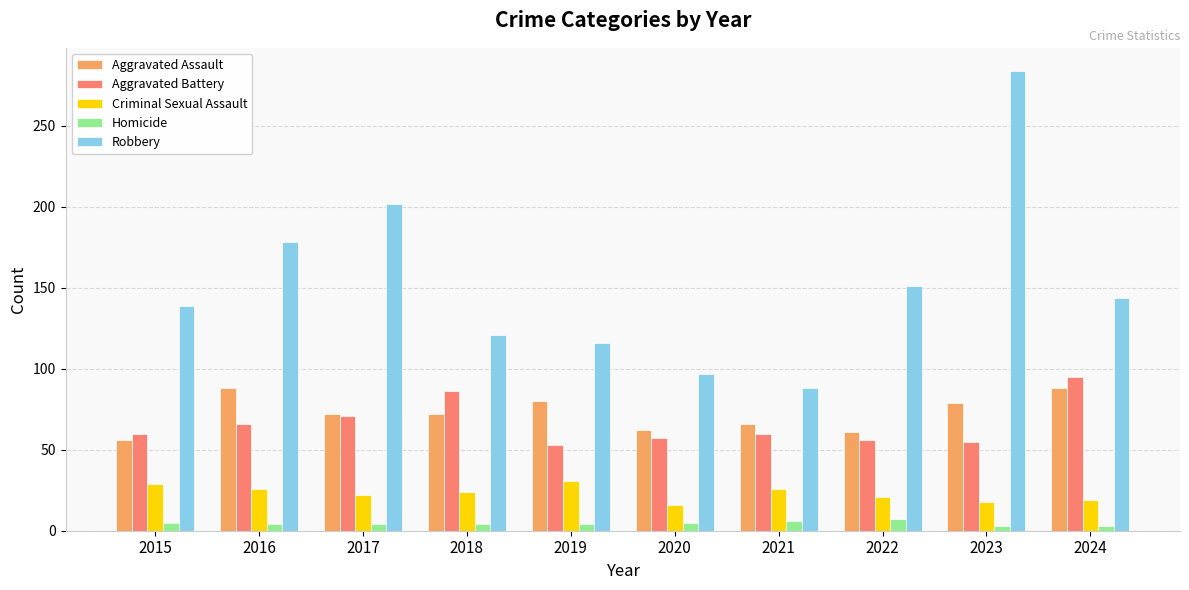

What is the smallest value displayed?

3